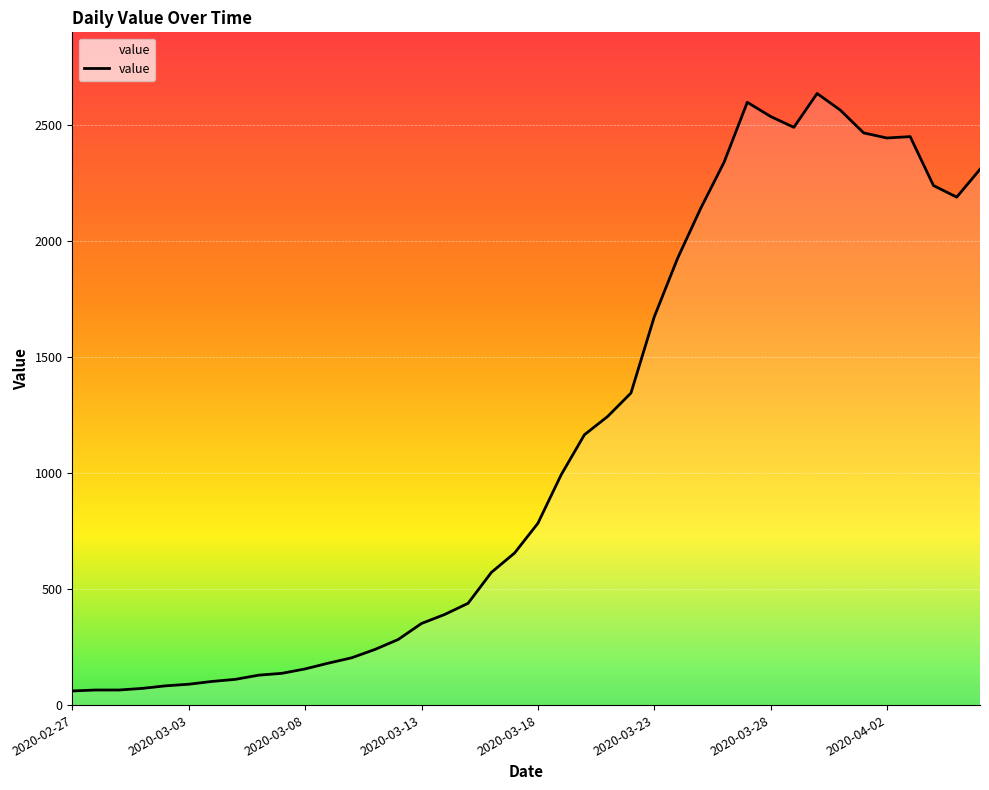

Rank the categories by value from lowest to highest.

2020-02-27, 2020-02-28, 2020-02-29, 2020-03-01, 2020-03-02, 2020-03-03, 2020-03-04, 2020-03-05, 2020-03-06, 2020-03-07, 2020-03-08, 2020-03-09, 2020-03-10, 2020-03-11, 2020-03-12, 2020-03-13, 2020-03-14, 2020-03-15, 2020-03-16, 2020-03-17, 2020-03-18, 2020-03-19, 2020-03-20, 2020-03-21, 2020-03-22, 2020-03-23, 2020-03-24, 2020-03-25, 2020-04-05, 2020-04-04, 2020-04-06, 2020-03-26, 2020-04-02, 2020-04-03, 2020-04-01, 2020-03-29, 2020-03-28, 2020-03-31, 2020-03-27, 2020-03-30